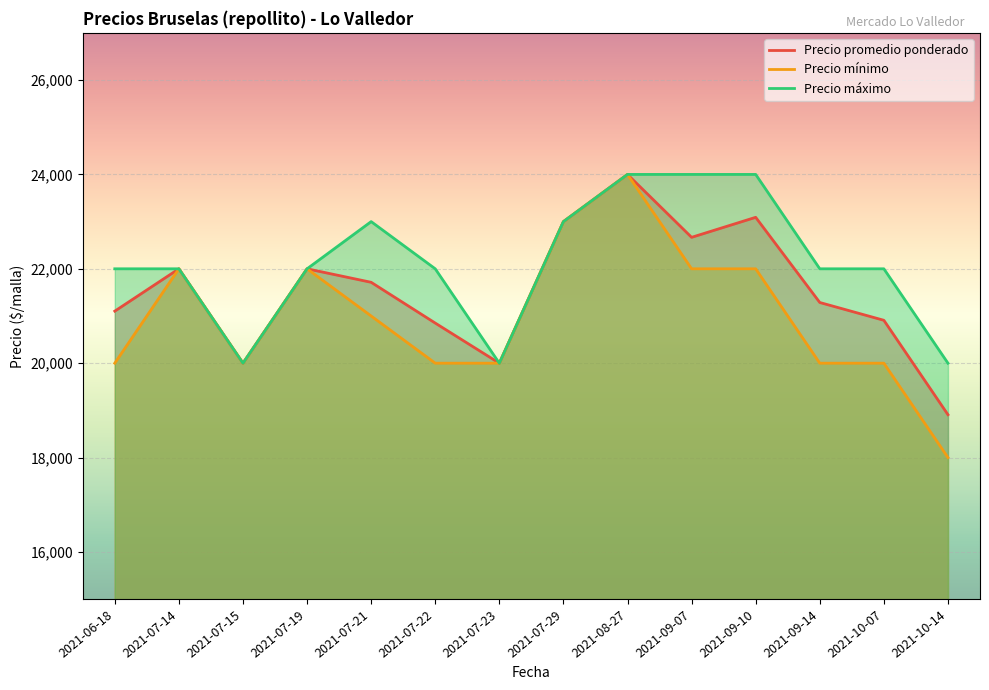

How many data points in Precio máximo are less than 22000?

3